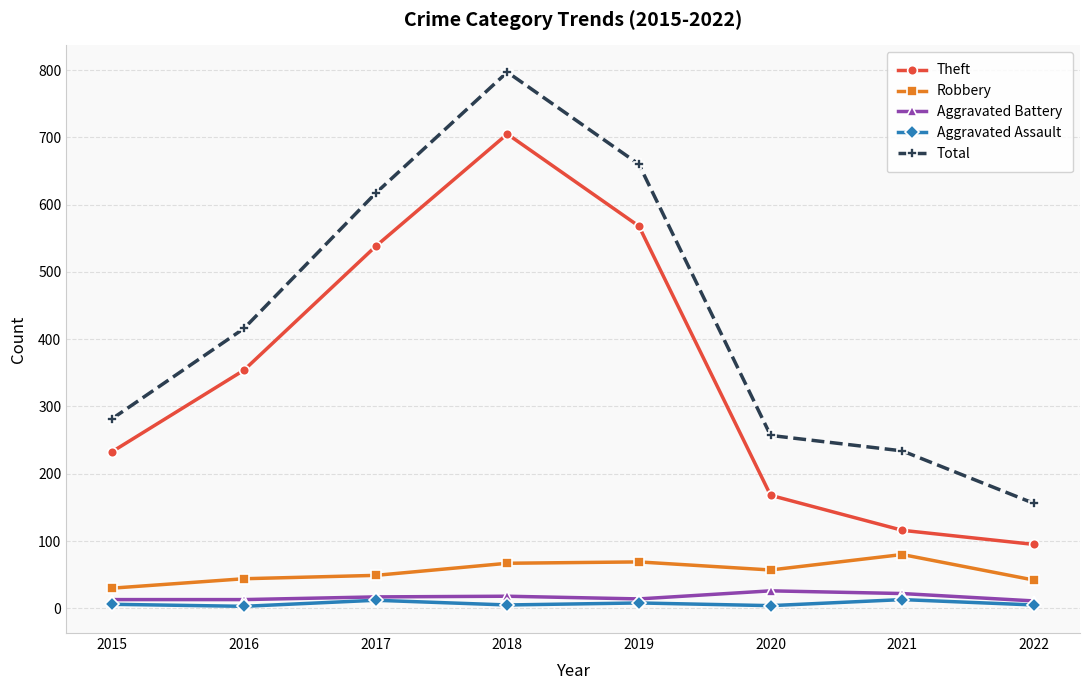

Where is Theft nearest to the value 400?

2016